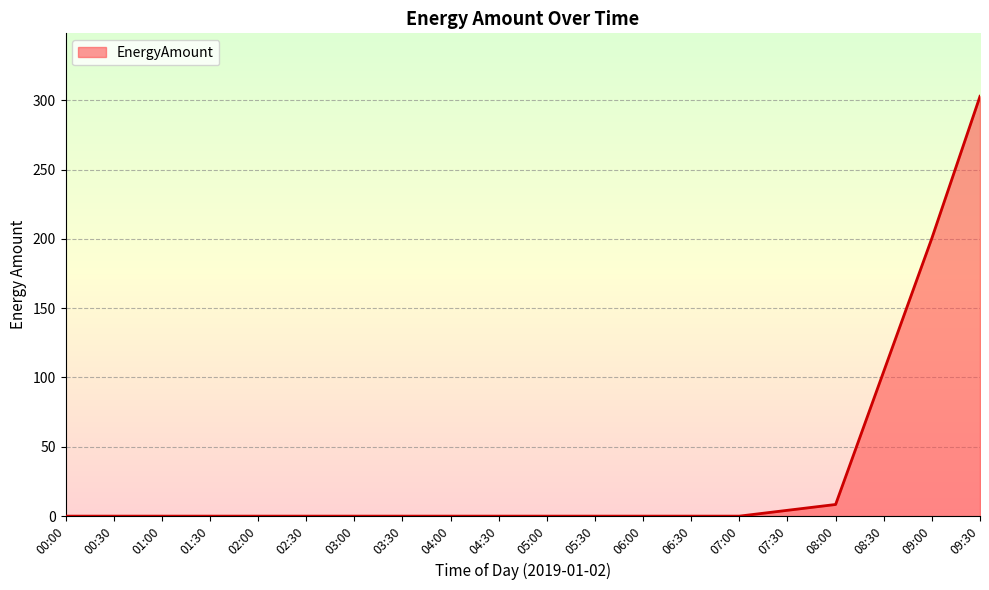

What is the greatest value displayed?

302.8